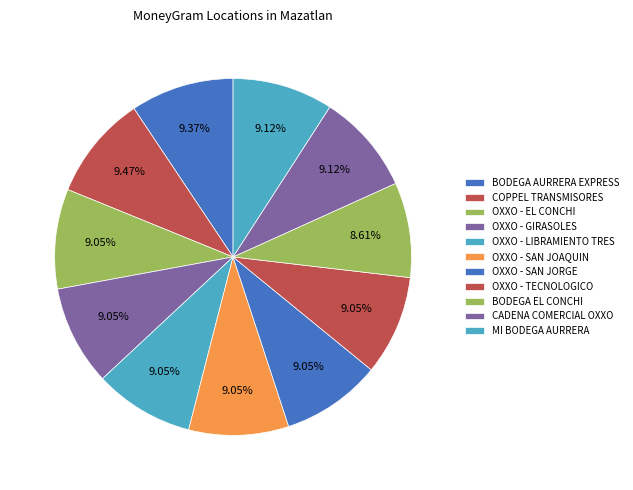

How many segments does this pie chart have?

11